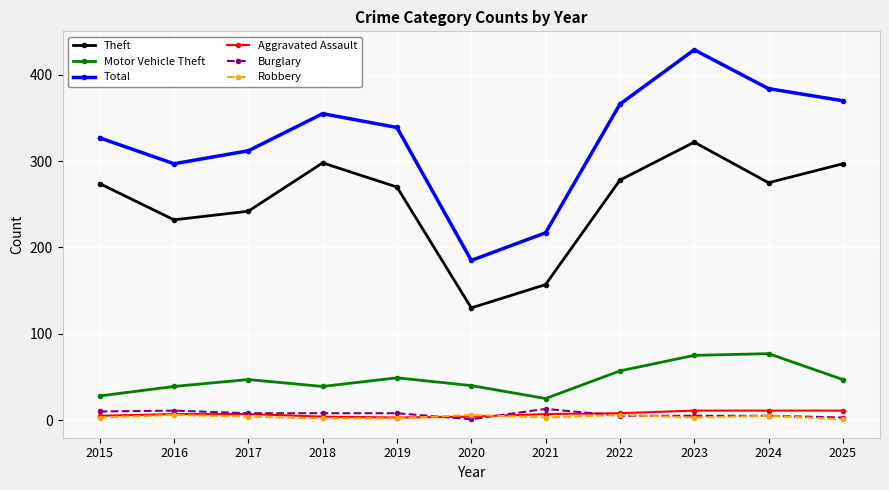

True or false: Motor Vehicle Theft and Burglary cross at least once.

False